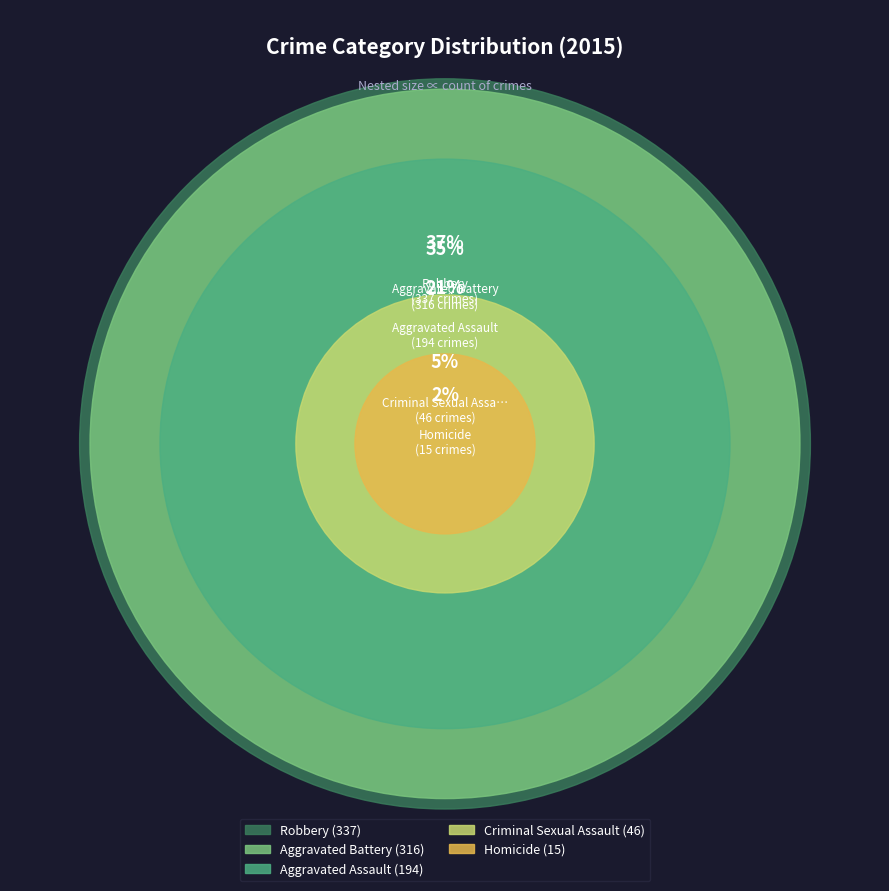

Does Robbery account for over 50% of the chart?

No